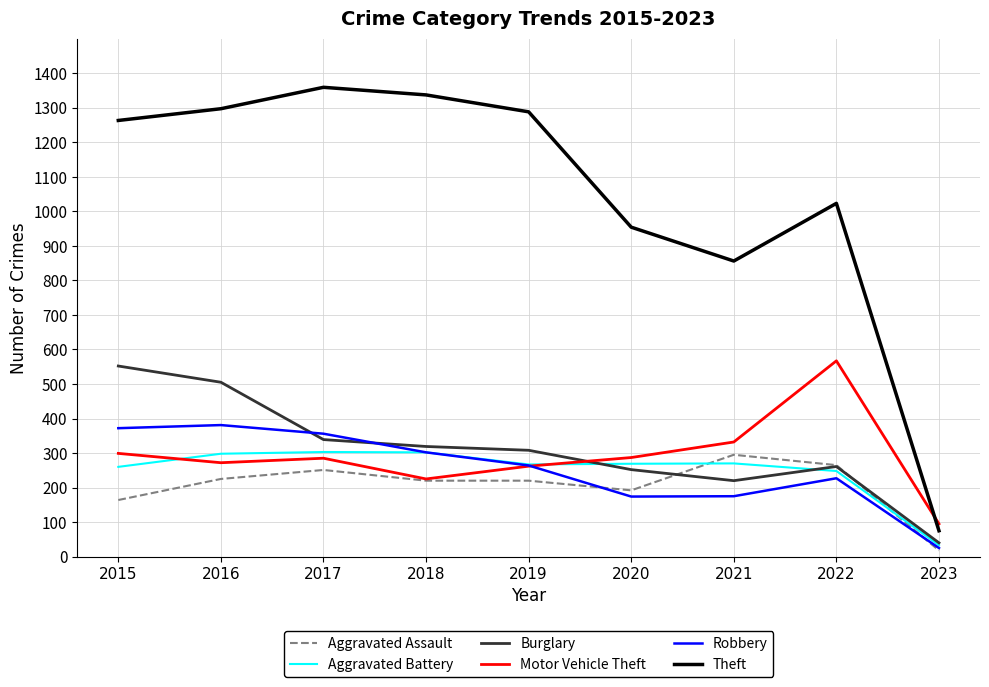

What is the approximate value of Aggravated Assault at 2023?

18